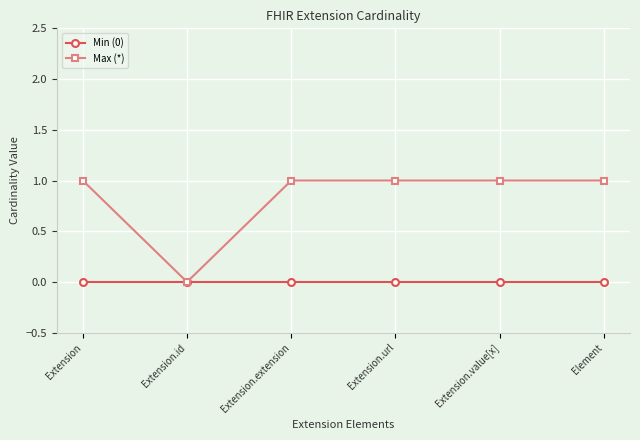

True or false: Min (0) has more than 2 points higher than both neighbors.

False